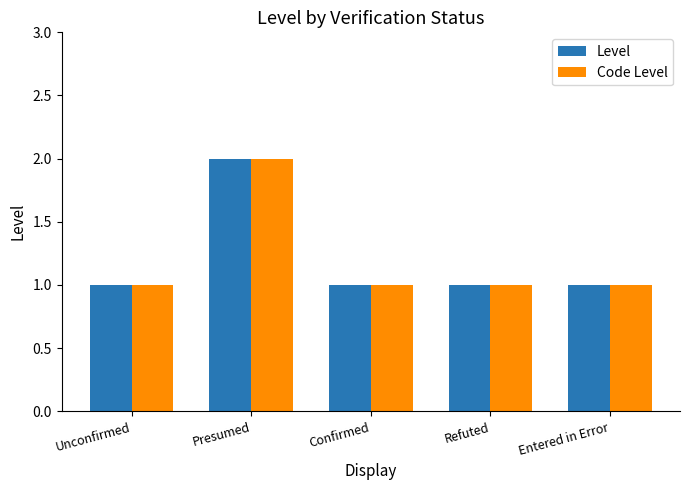

The value of Level at Confirmed is 1. True or false?

True